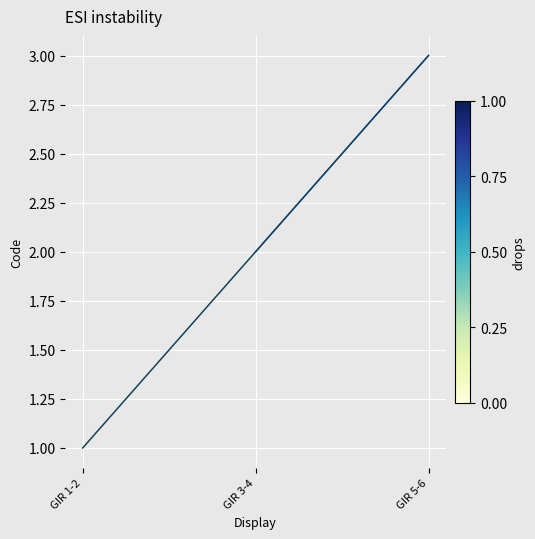

The value at GIR 1-2 is 2. True or false?

False